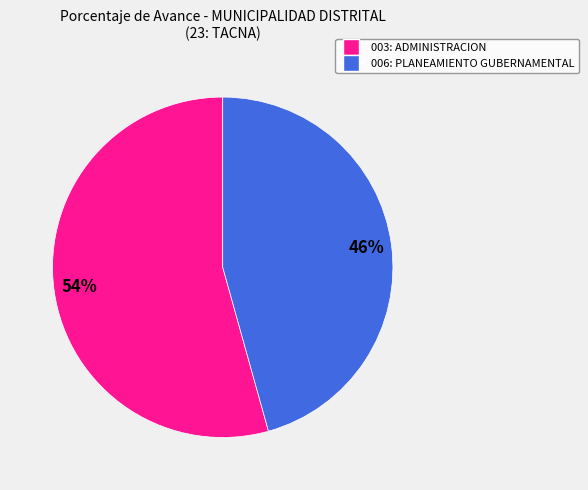

Which has a higher value, 006: PLANEAMIENTO GUBERNAMENTAL or 003: ADMINISTRACION?

003: ADMINISTRACION